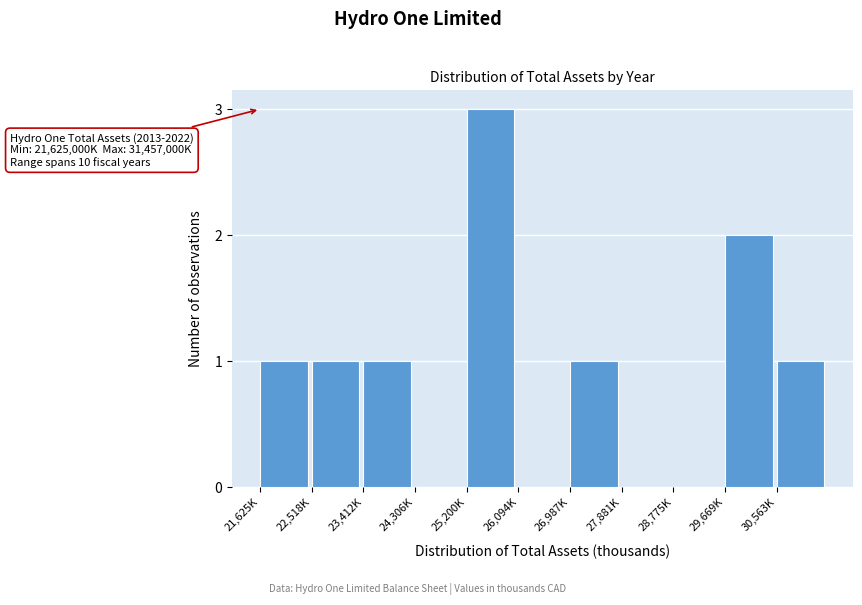

Reading left to right, what are all the values shown in this chart?

21,625K=1	22,518K=1	23,412K=1	24,306K=0	25,200K=3	26,094K=0	26,987K=1	27,881K=0	28,775K=0	29,669K=2	30,563K=1